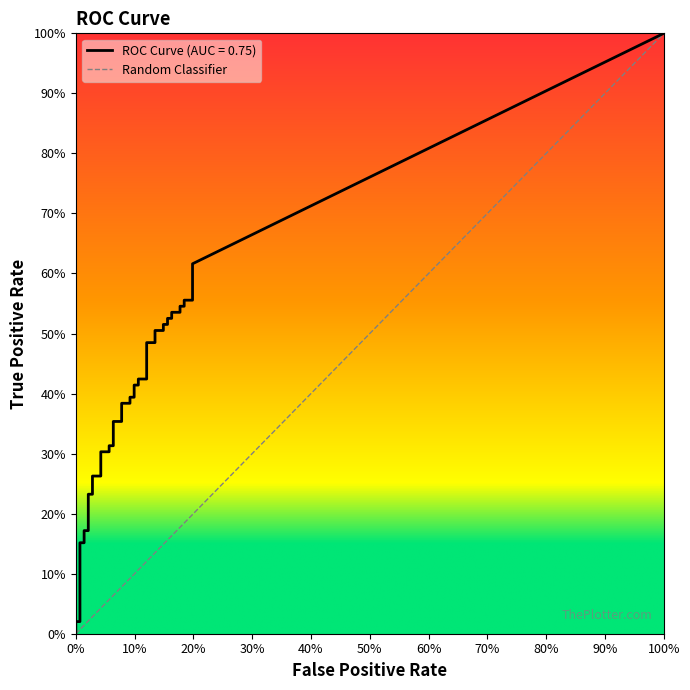

How many series are shown in this chart?

2